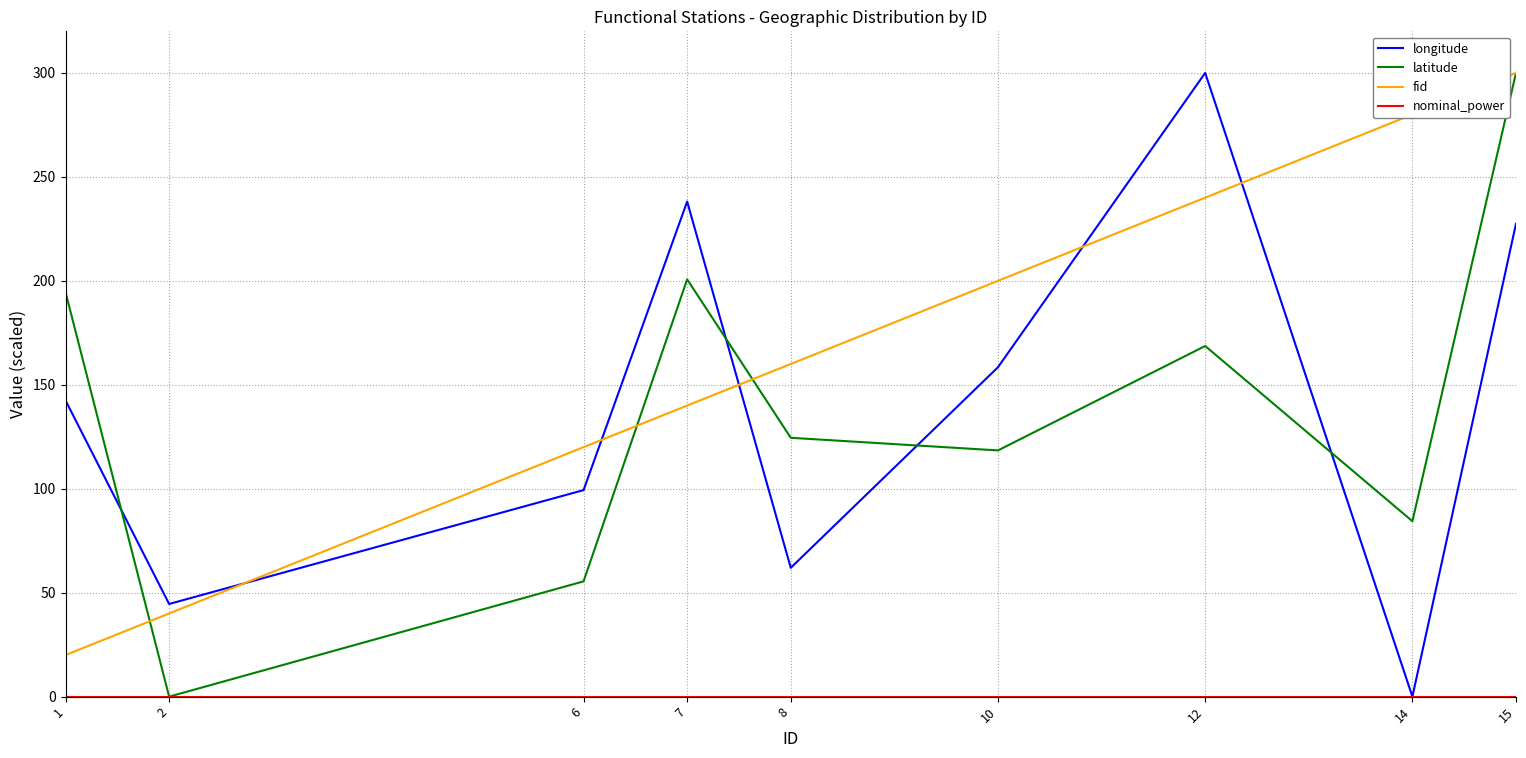

Rank the categories by longitude value from highest to lowest.

12, 7, 15, 10, 1, 6, 8, 2, 14